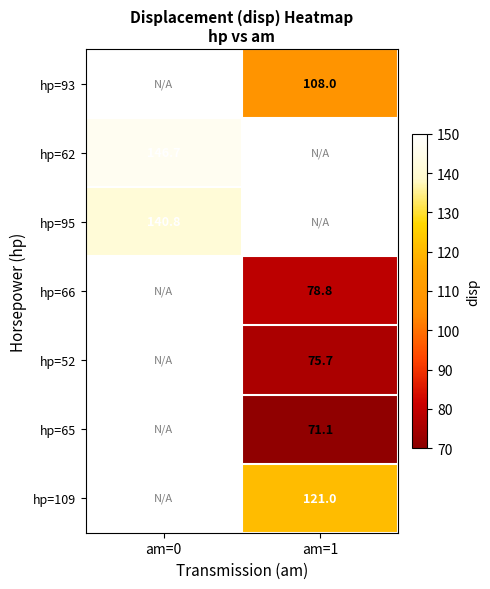

Is it true that hp=95 equals 38.6 at am=0?

False